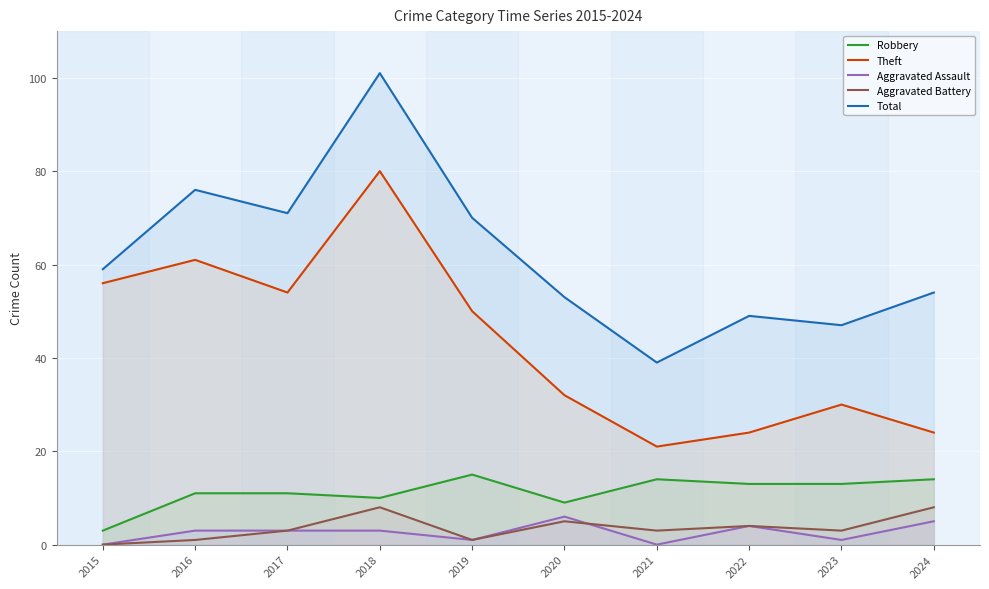

How many values in Aggravated Battery are above zero?

9